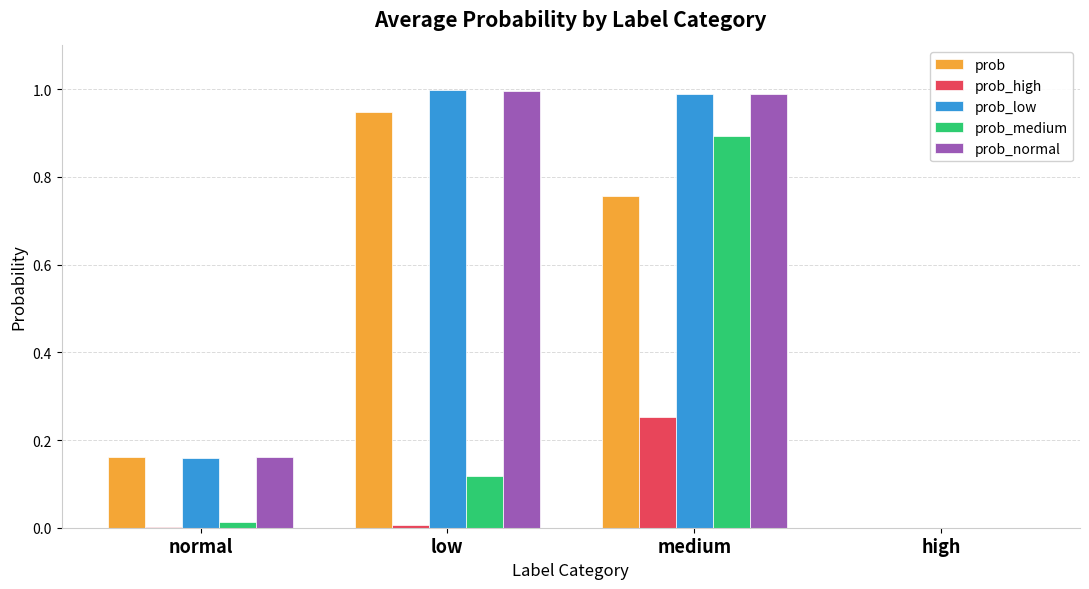

What is the sum of all prob values?

1.9